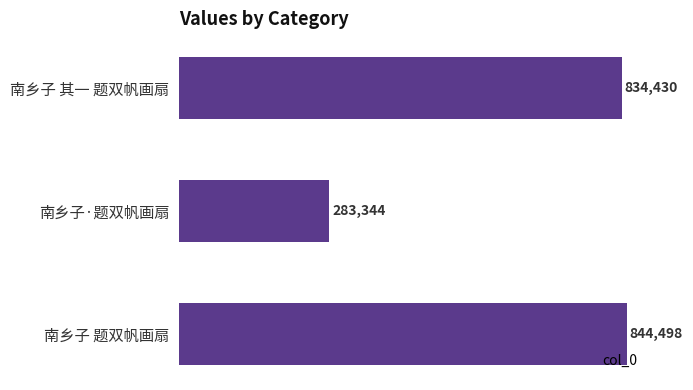

What is the label of the 1st bar from the bottom?

南乡子 题双帆画扇